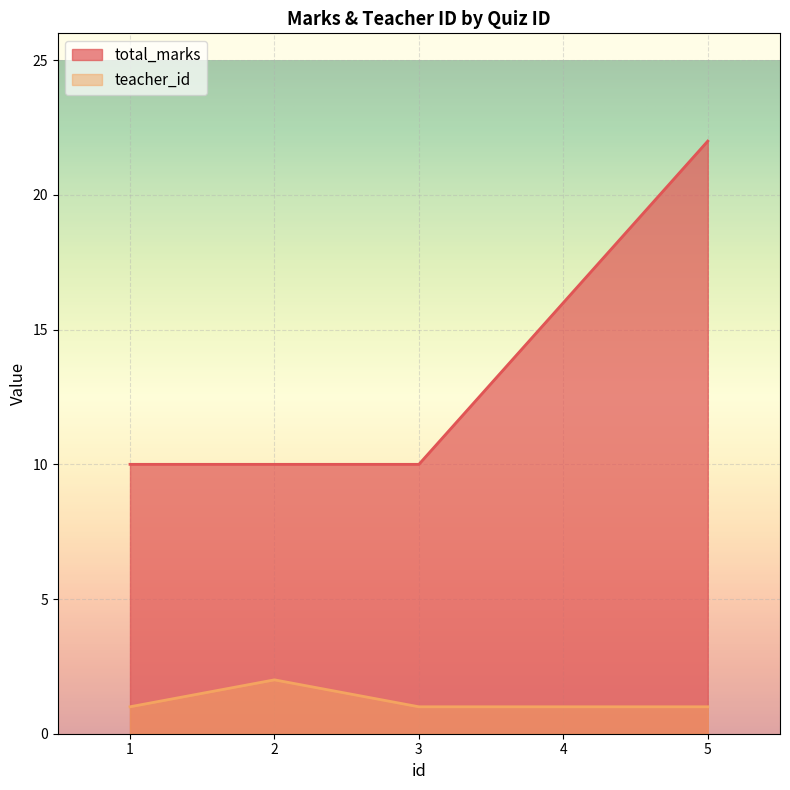

What is the maximum value for teacher_id?

2